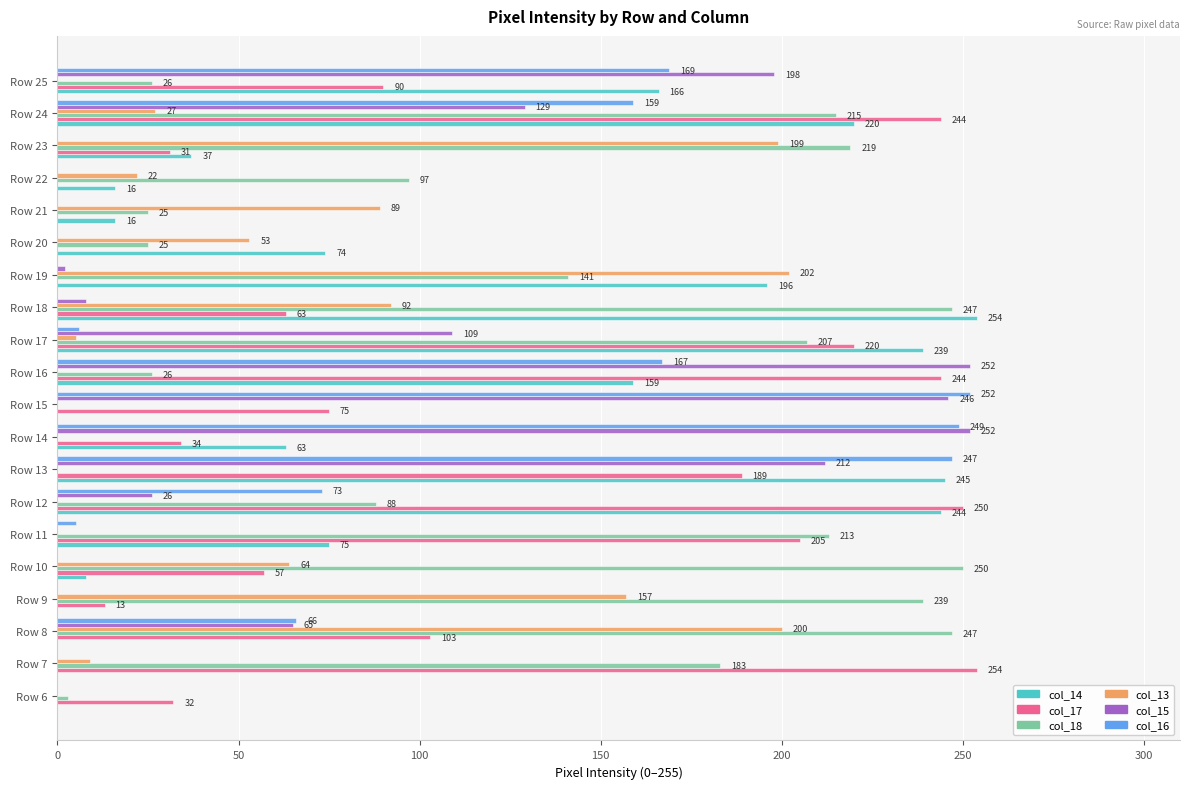

Is it true that col_15 equals 246 at Row 15?

True